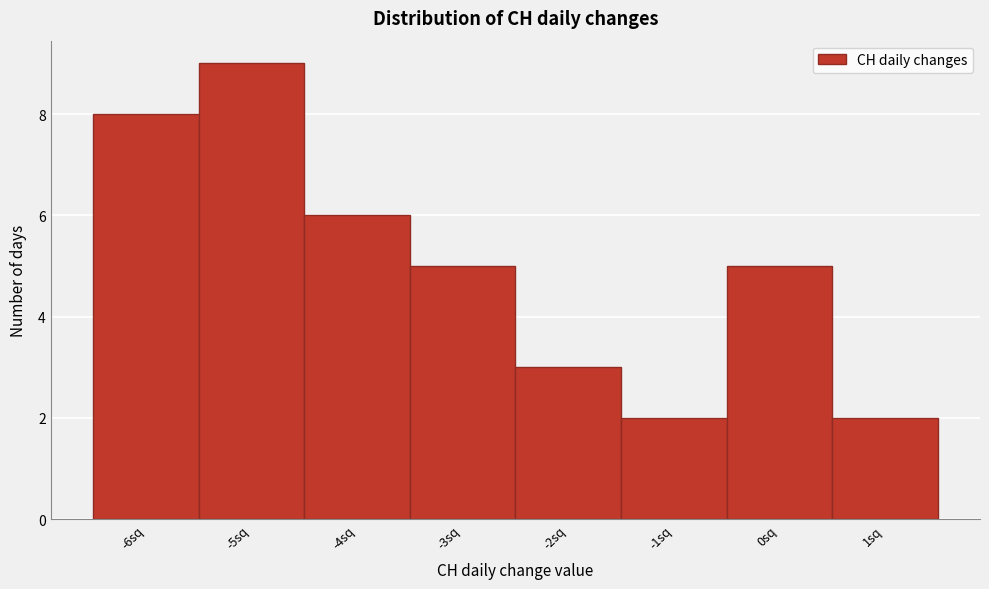

Reading left to right, list every bar in this chart as the range it spans on the x-axis followed by its height. The values are not printed on the chart, so give them approximately, as read against the axis.

-6.5 to -5.5: 8
-5.5 to -4.5: 9
-4.5 to -3.5: 6
-3.5 to -2.5: 5
-2.5 to -1.5: 3
-1.5 to -0.5: 2
-0.5 to 0.5: 5
0.5 to 1.5: 2